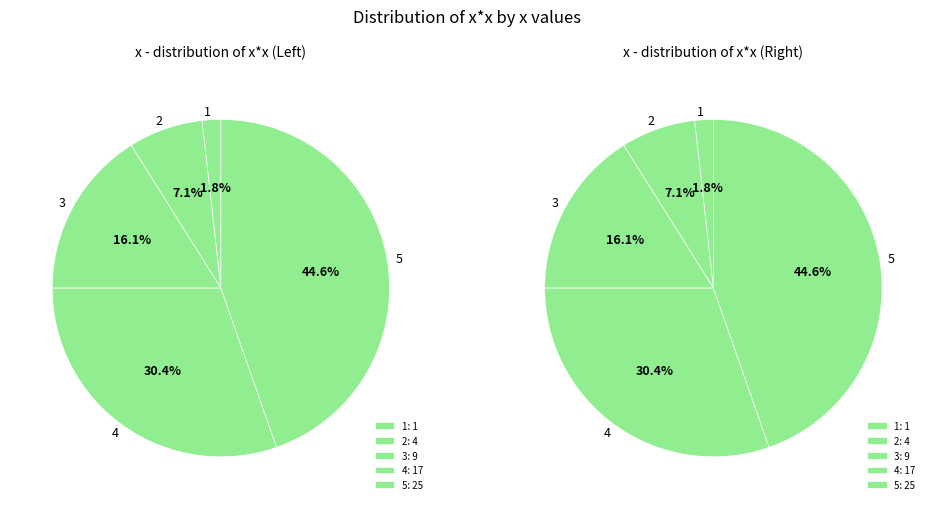

To the nearest percent, what percentage of the pie is 1?

2%